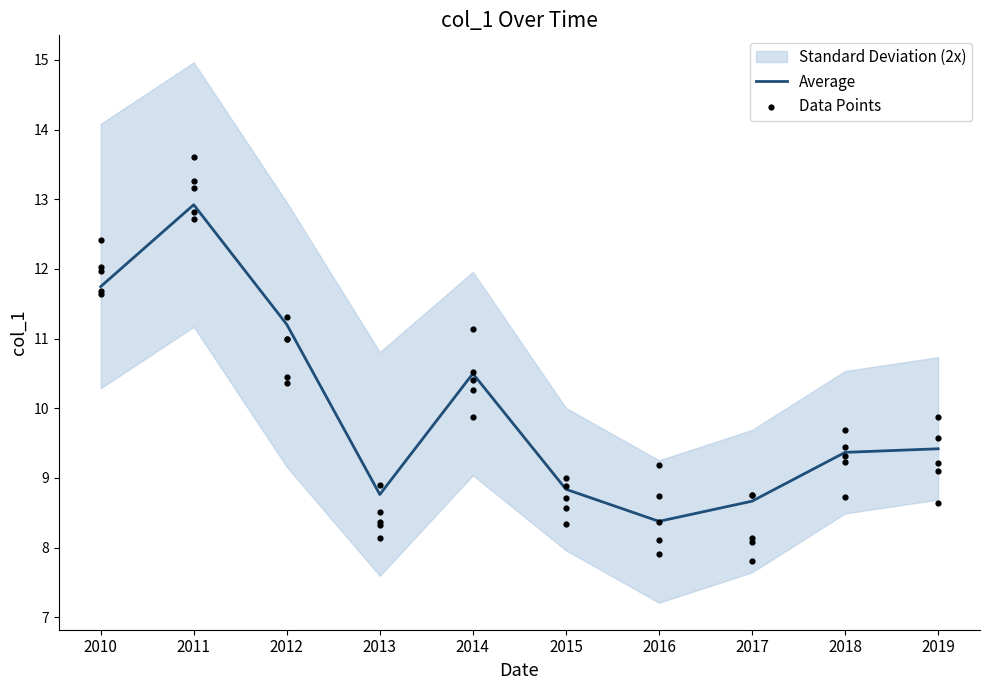

At which label does Average reach its minimum?

2016